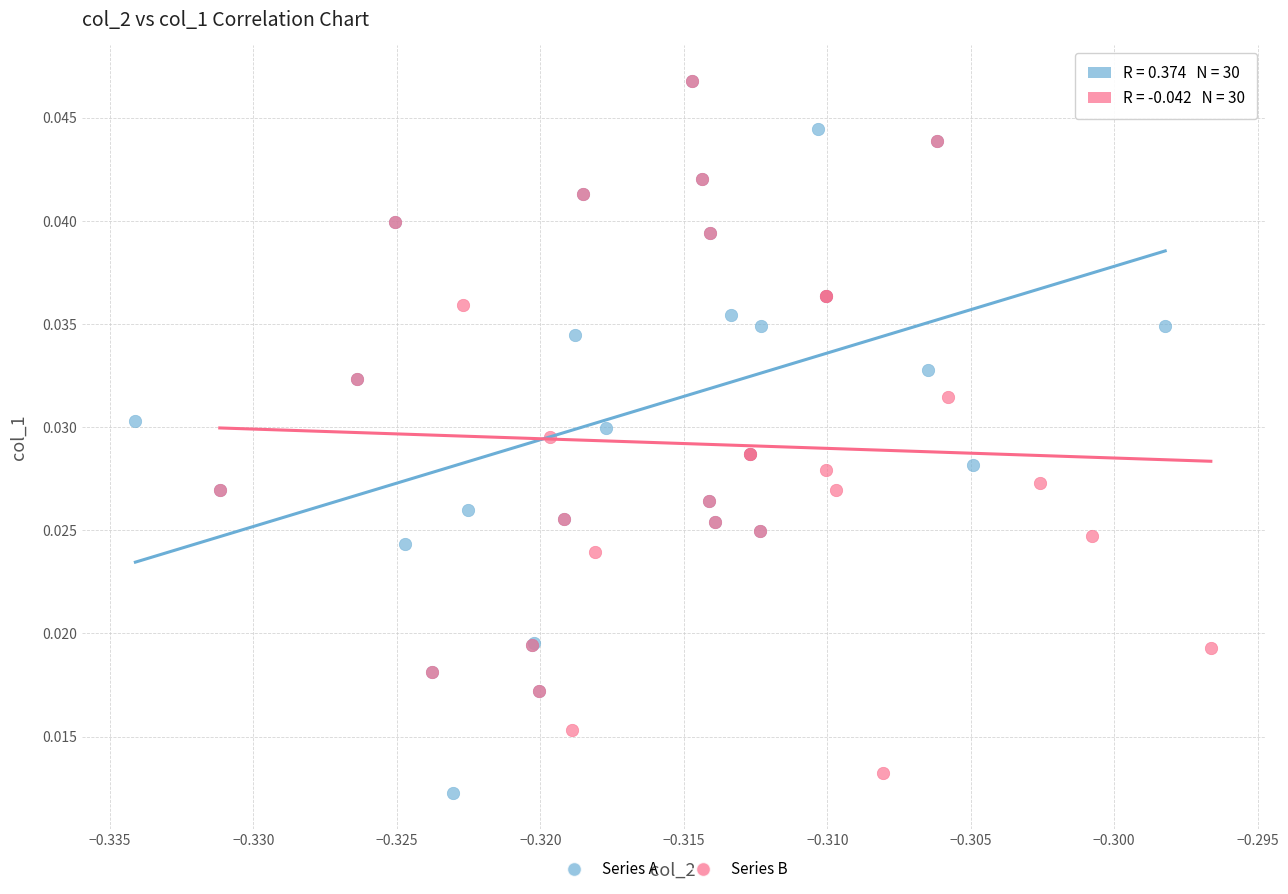

Which series has the widest spread of Y values?

Series A